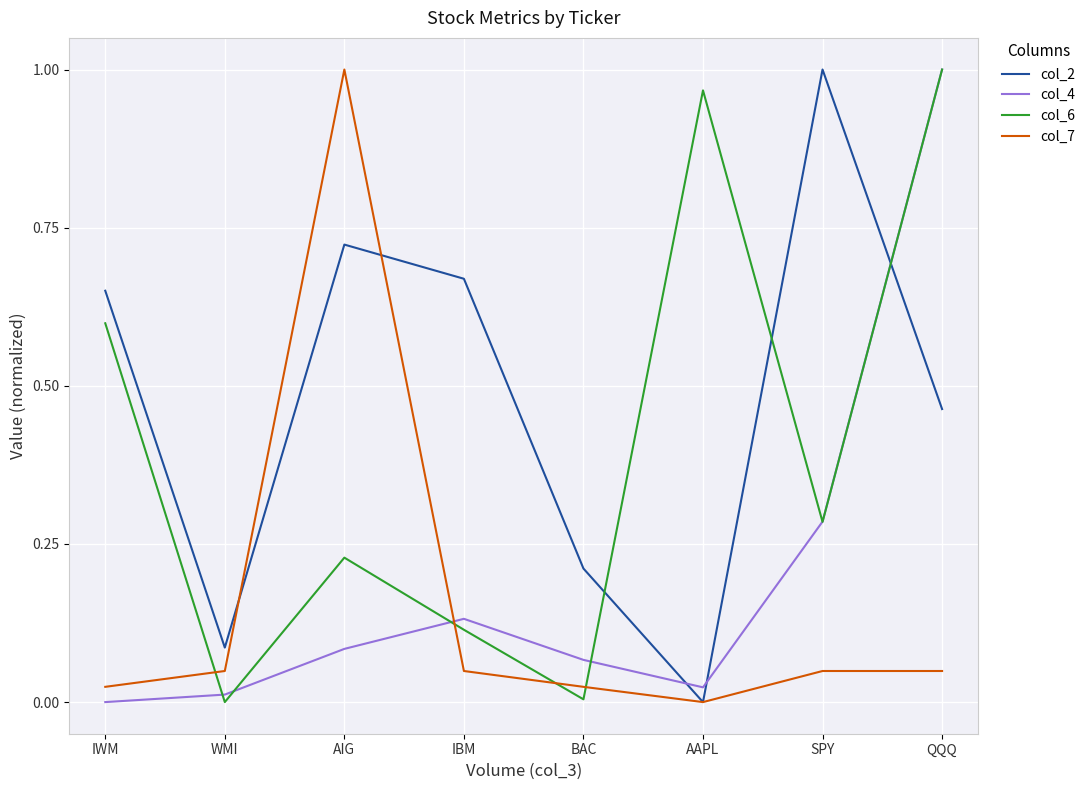

What position from the right is AIG?

6